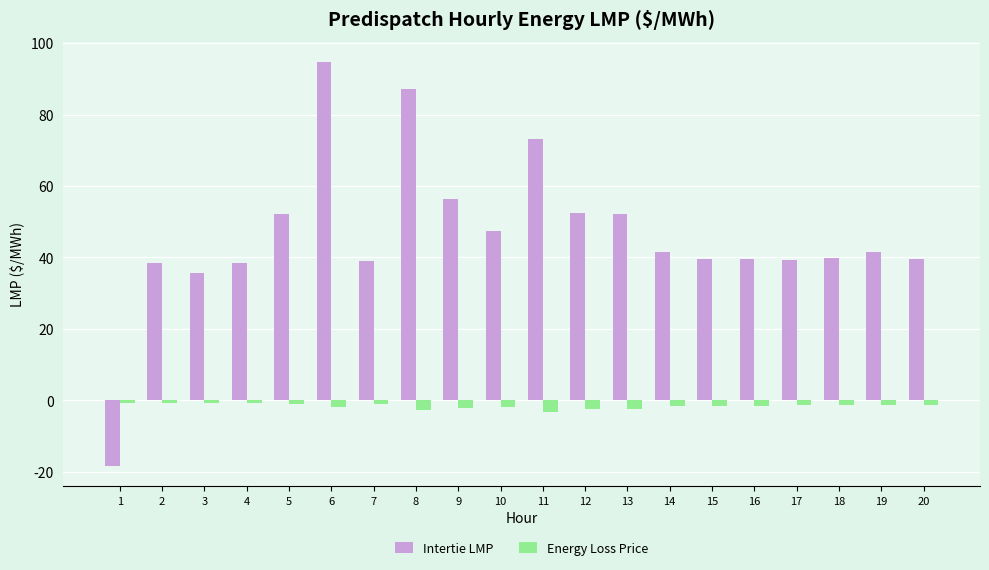

The Intertie LMP series shows 41.5 at 14. True or false?

True